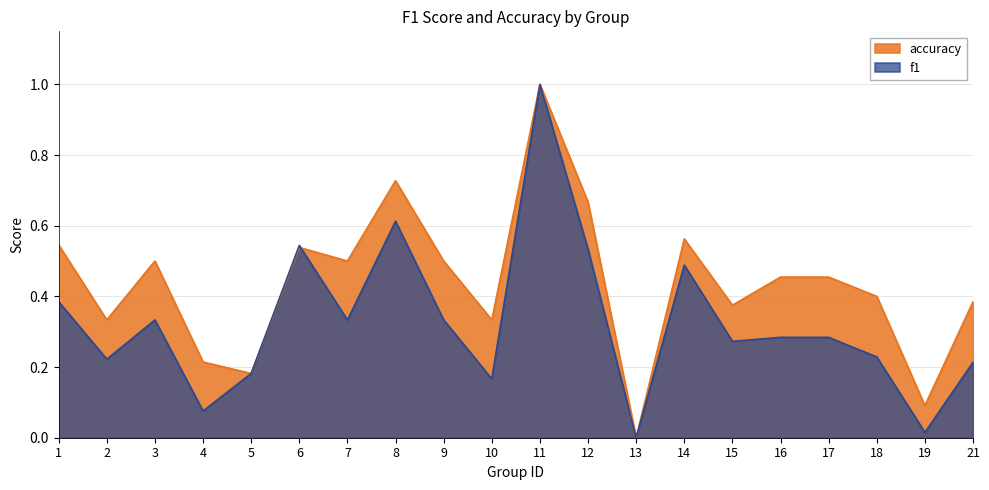

What is the value of the accuracy point at the 4th from the left?

0.2